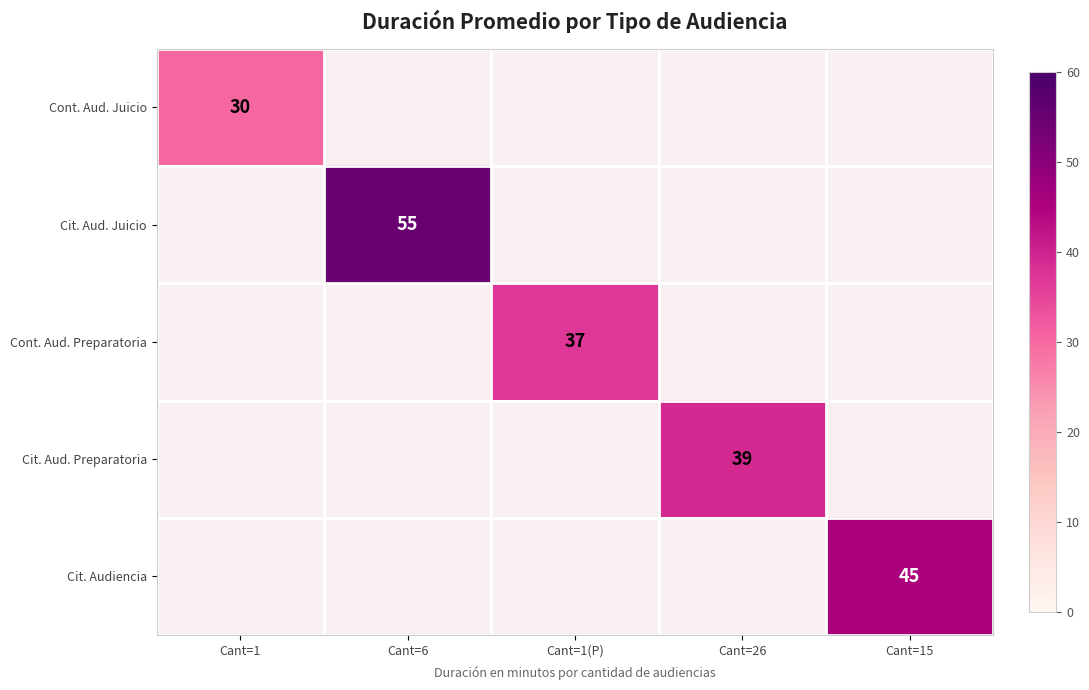

The value of Cit. Aud. Juicio at Cant=6 is 12. True or false?

False